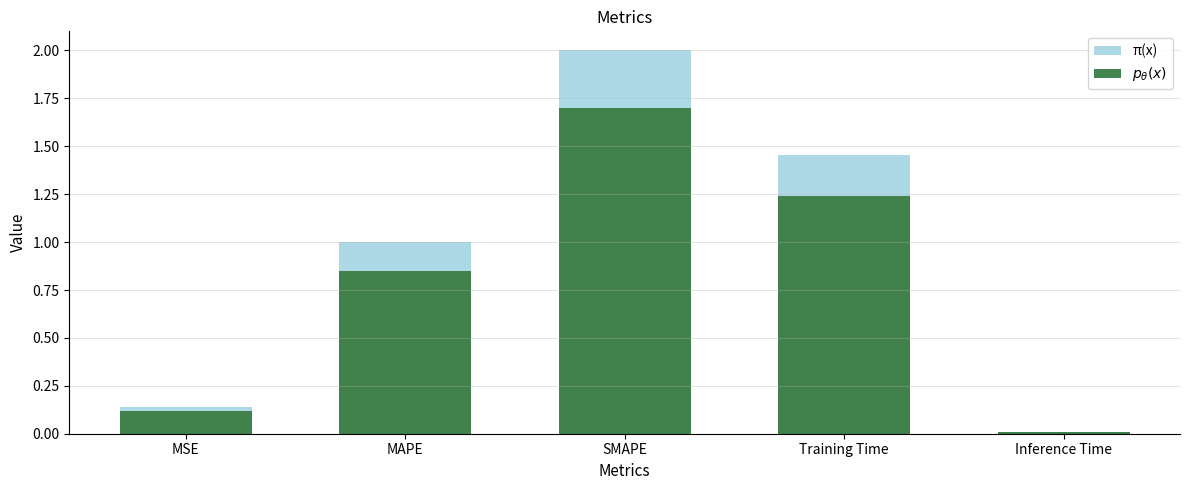

Rank the categories by π(x) value from lowest to highest.

Inference Time, MSE, MAPE, Training Time, SMAPE